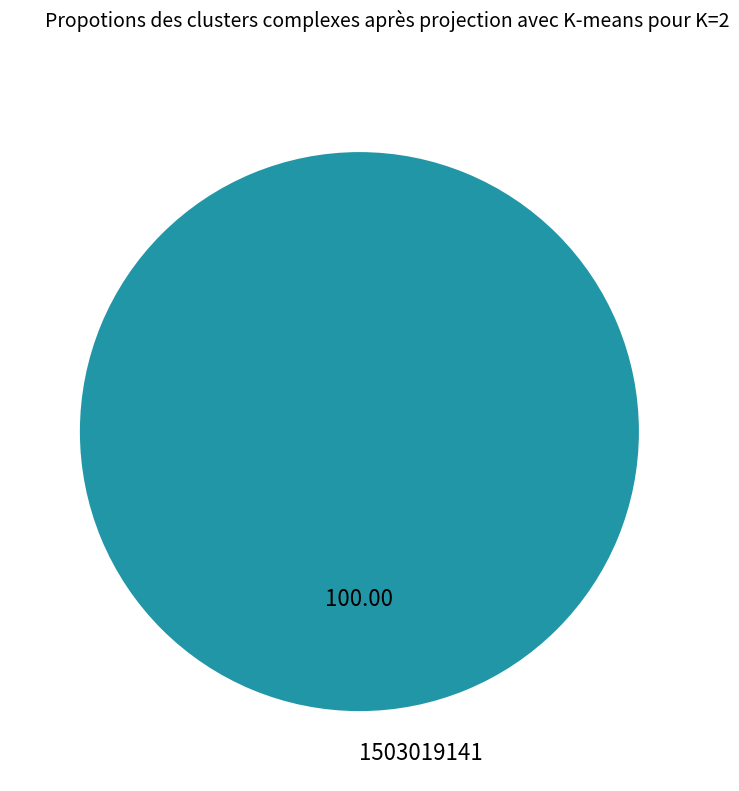

How many slices are in this pie chart?

1